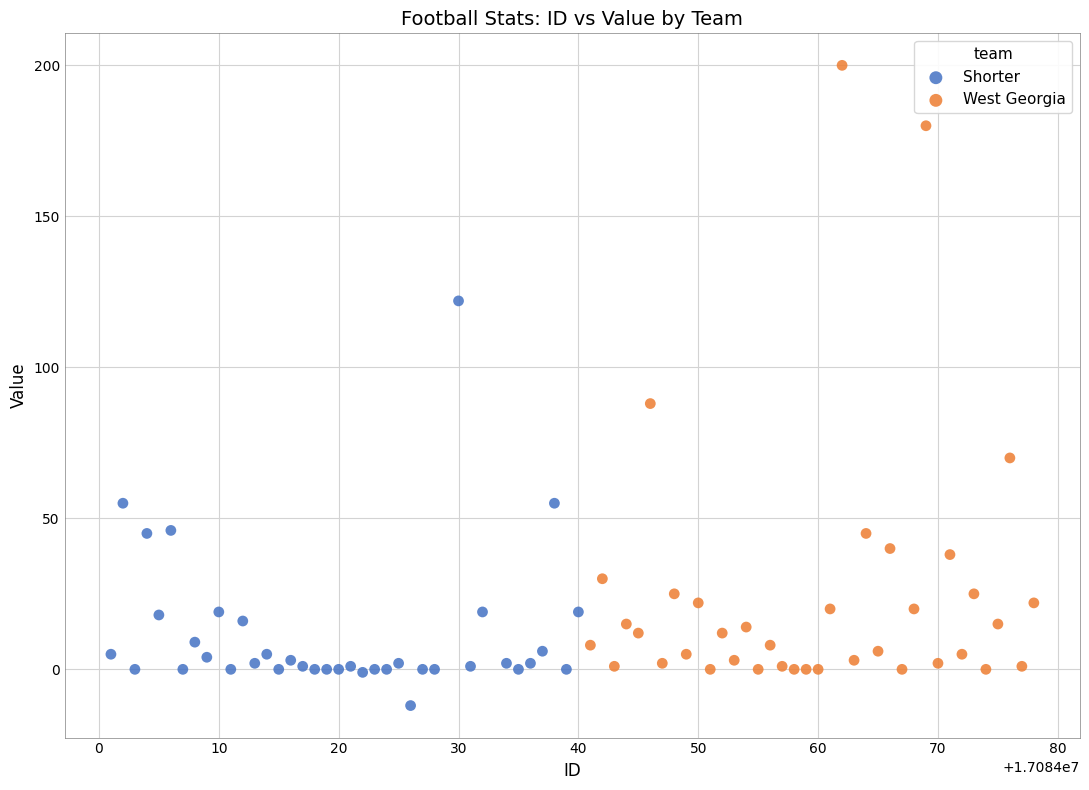

Which series contains the lowest Y value?

Shorter